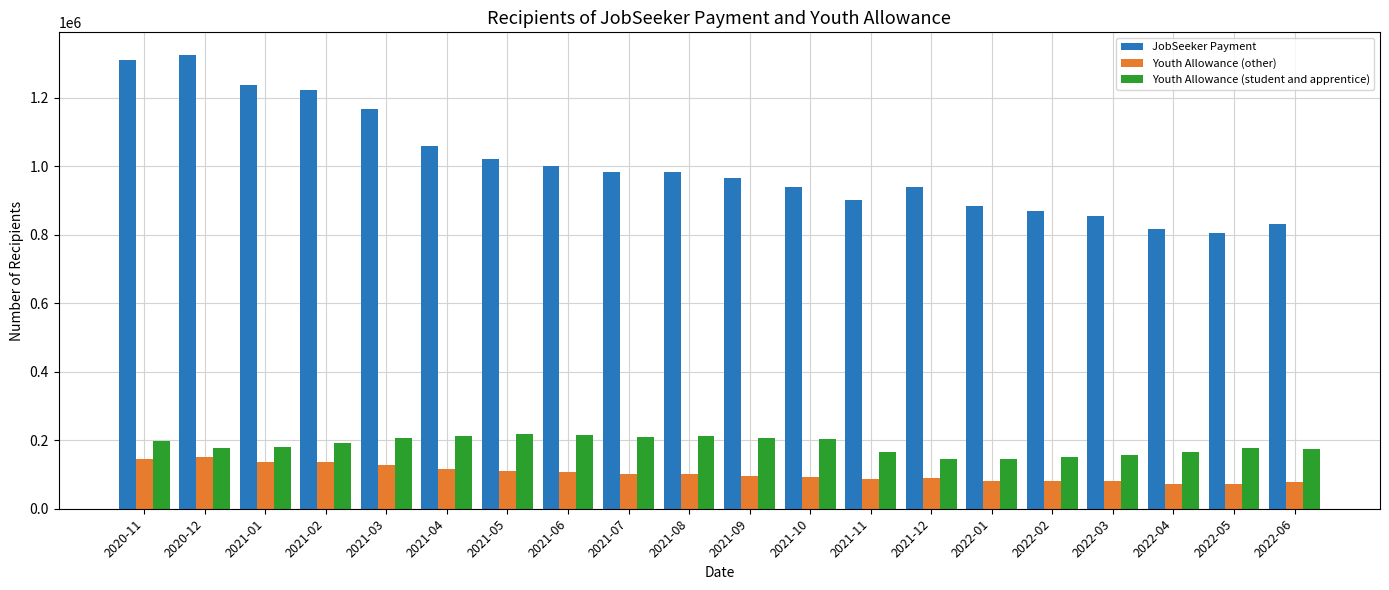

What is the total value across all series at 2021-06?

1324796